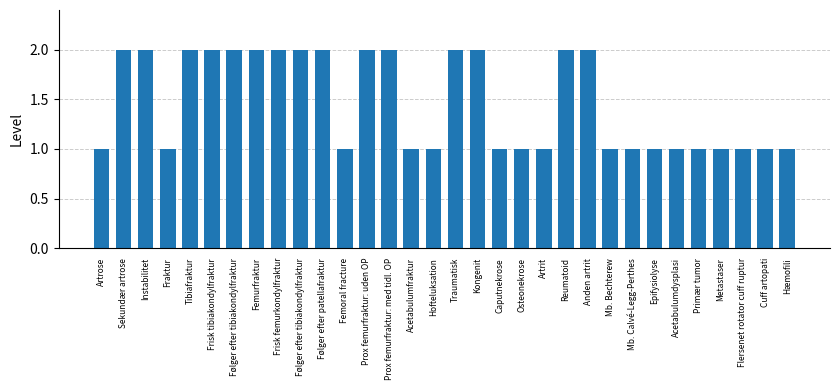

True or false: the data shows 1 at Epifysiolyse.

True